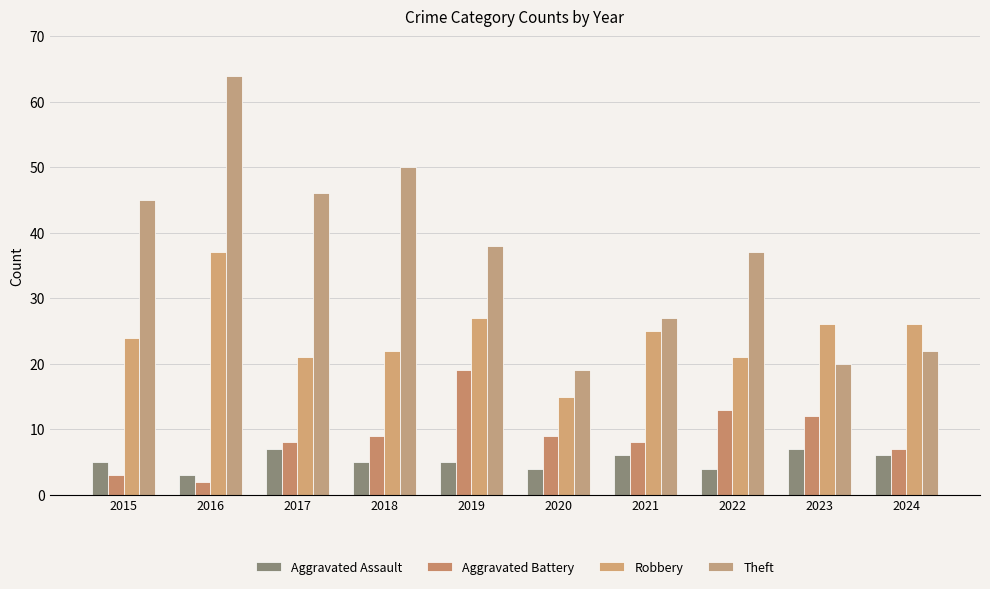

What is the sum of the Robbery values at 2018 and 2021?

47